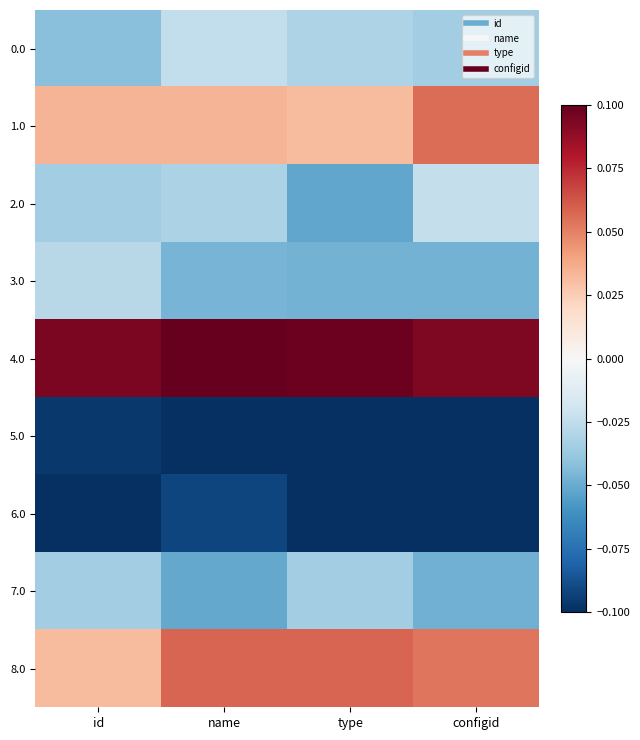

At which category does the chart reach its minimum across all series?

name